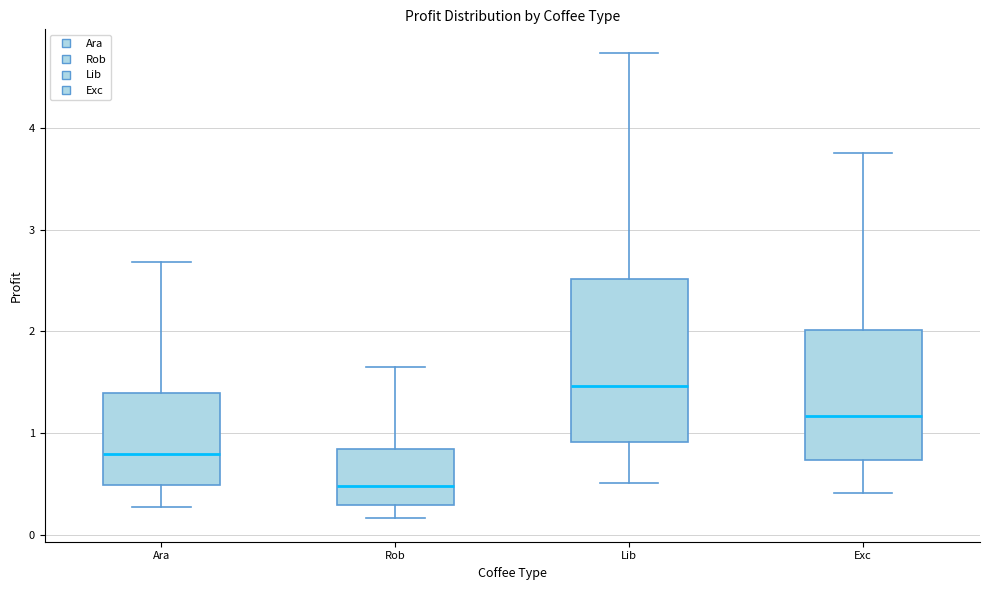

Where does the upper whisker of the box for Lib end on the y-axis? The values are not printed on the chart, so give them approximately, as read against the axis.

4.7